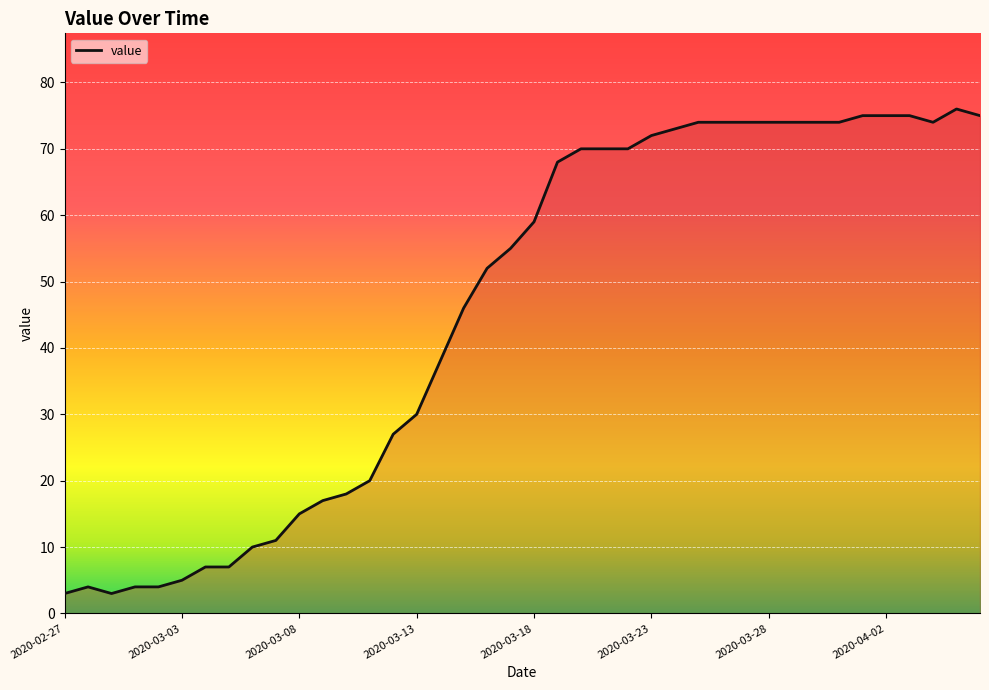

What is the greatest value displayed?

76